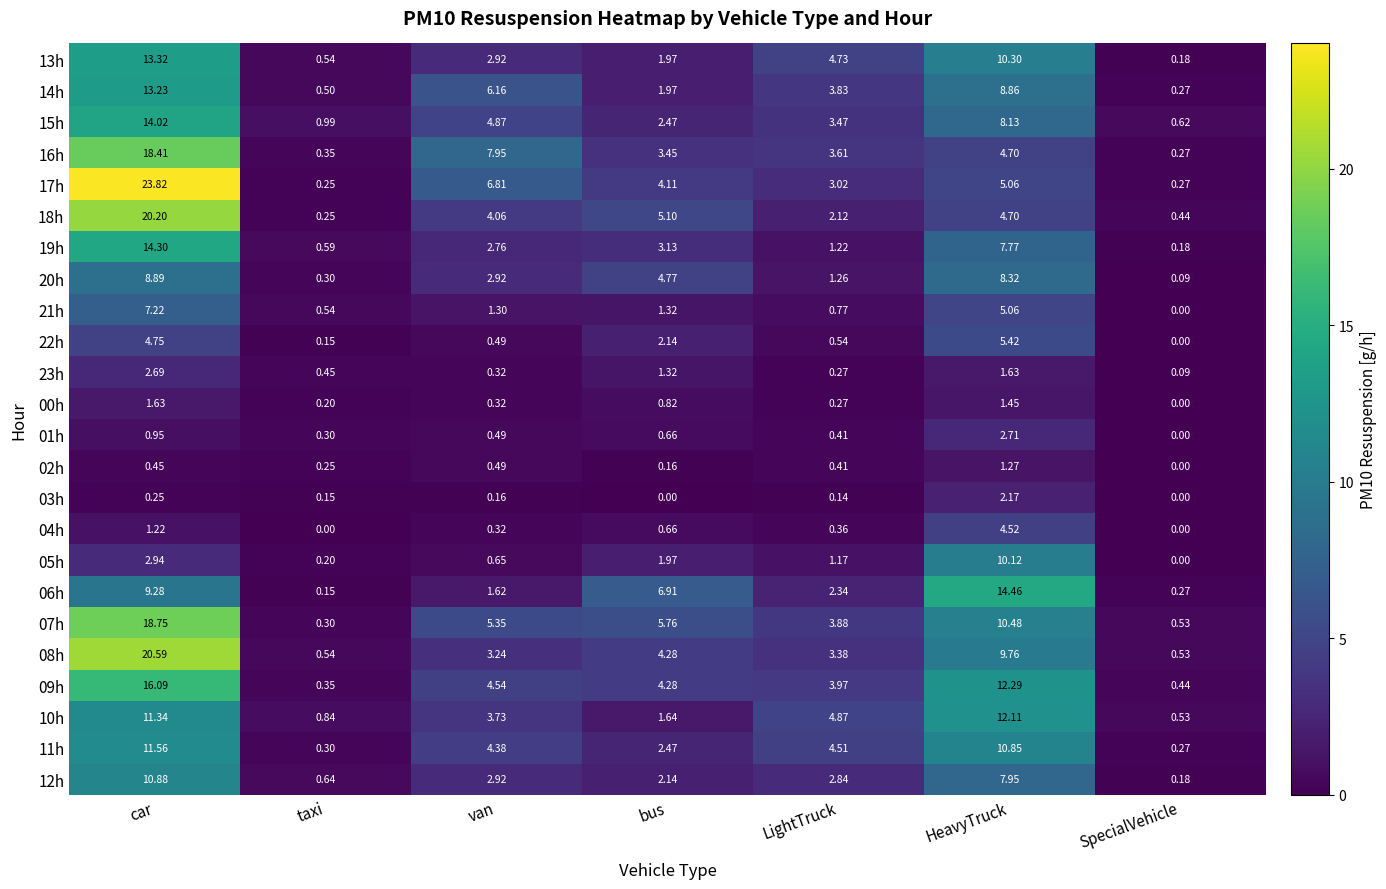

At which label is 15h closest to 7?

HeavyTruck